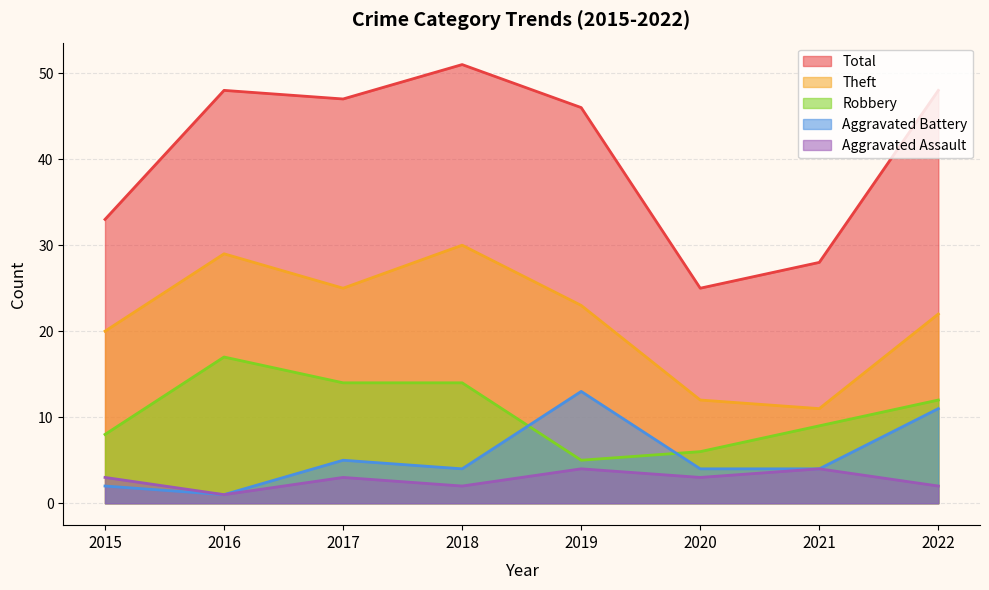

How many interior local valleys does the Aggravated Battery series have?

2